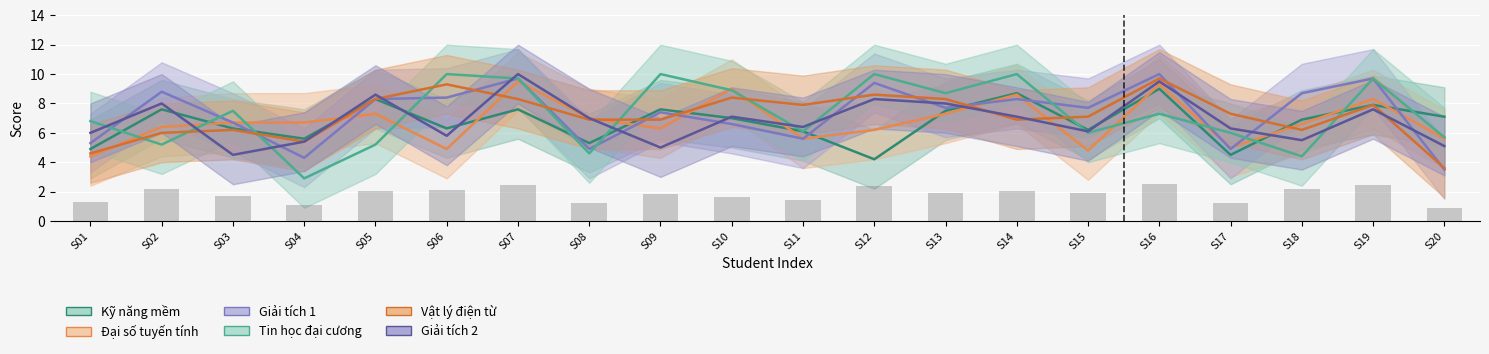

What is the value of the Kỹ năng mềm bar at the 16th from the left?

9.0